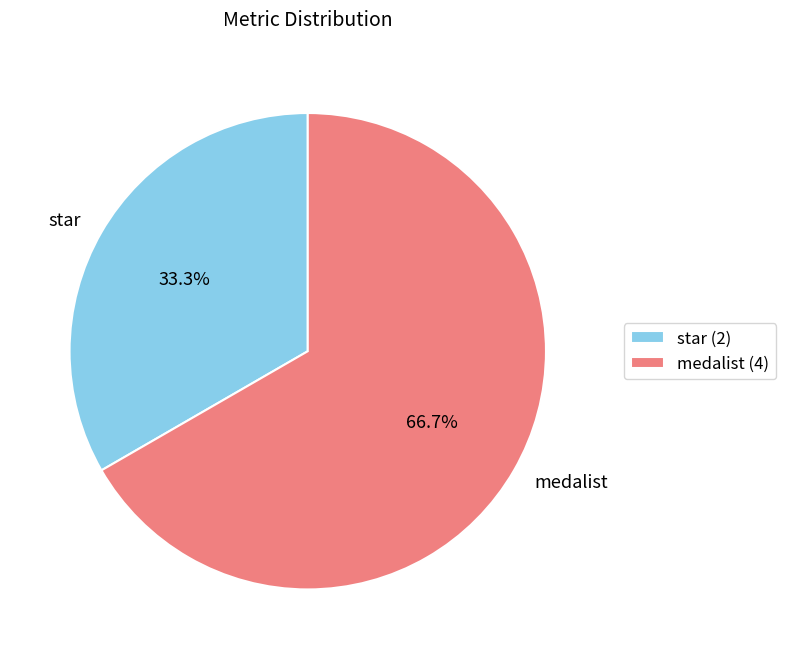

What is the ratio of the value at medalist to the value at star?

2.0